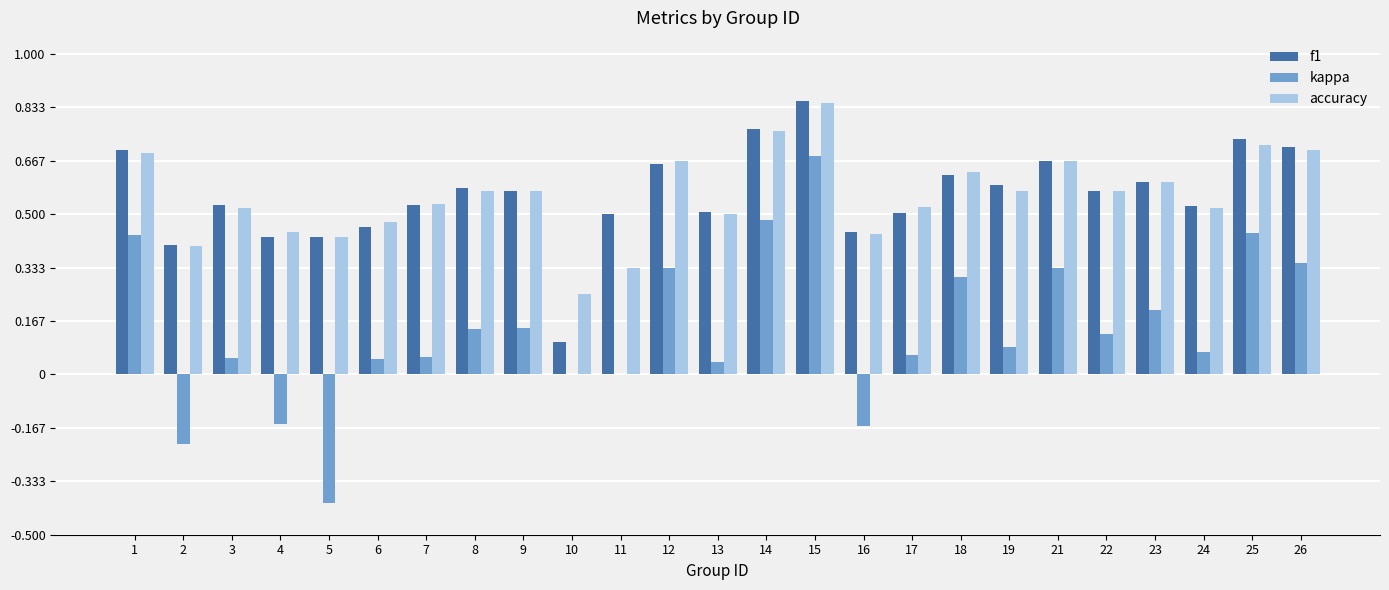

Which series changed the most between 9 and 15?

kappa